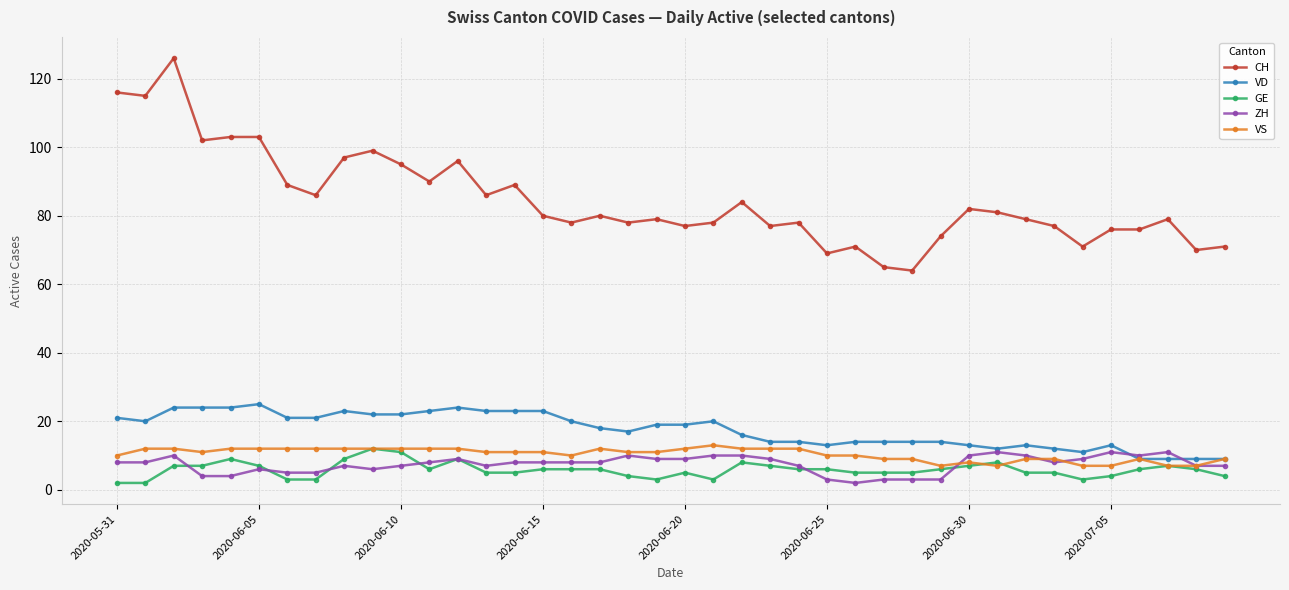

At how many categories does at least one series exceed 4?

40